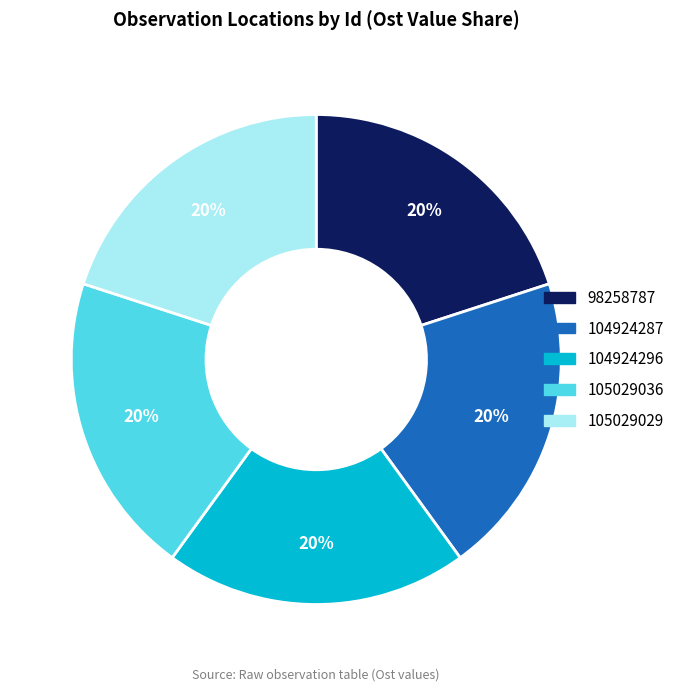

What is the ratio of the value at 104924287 to the value at 105029036?

1.0